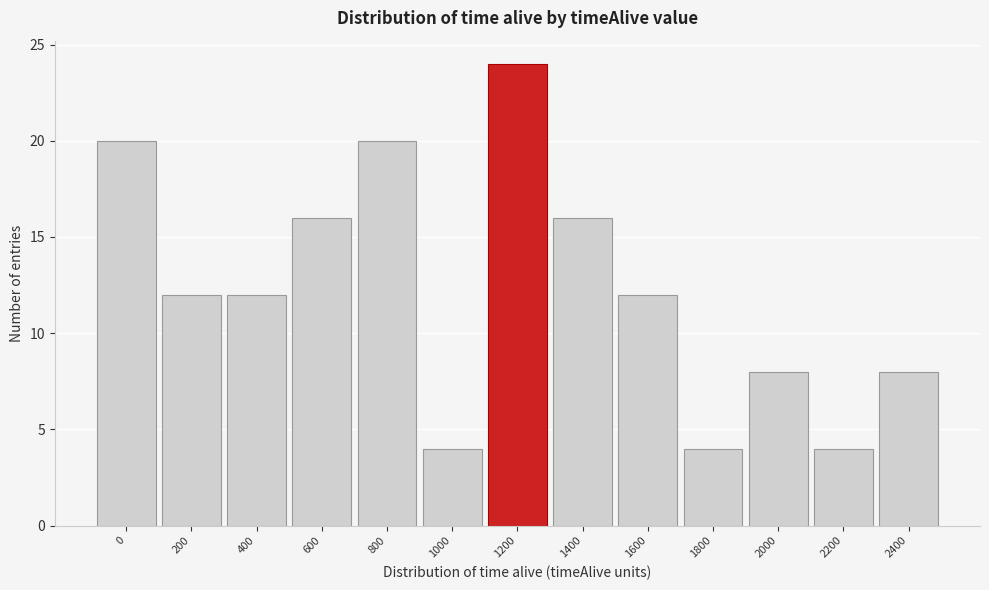

Reading left to right, transcribe all the data shown in this chart.

20	12	12	16	20	4	24	16	12	4	8	4	8